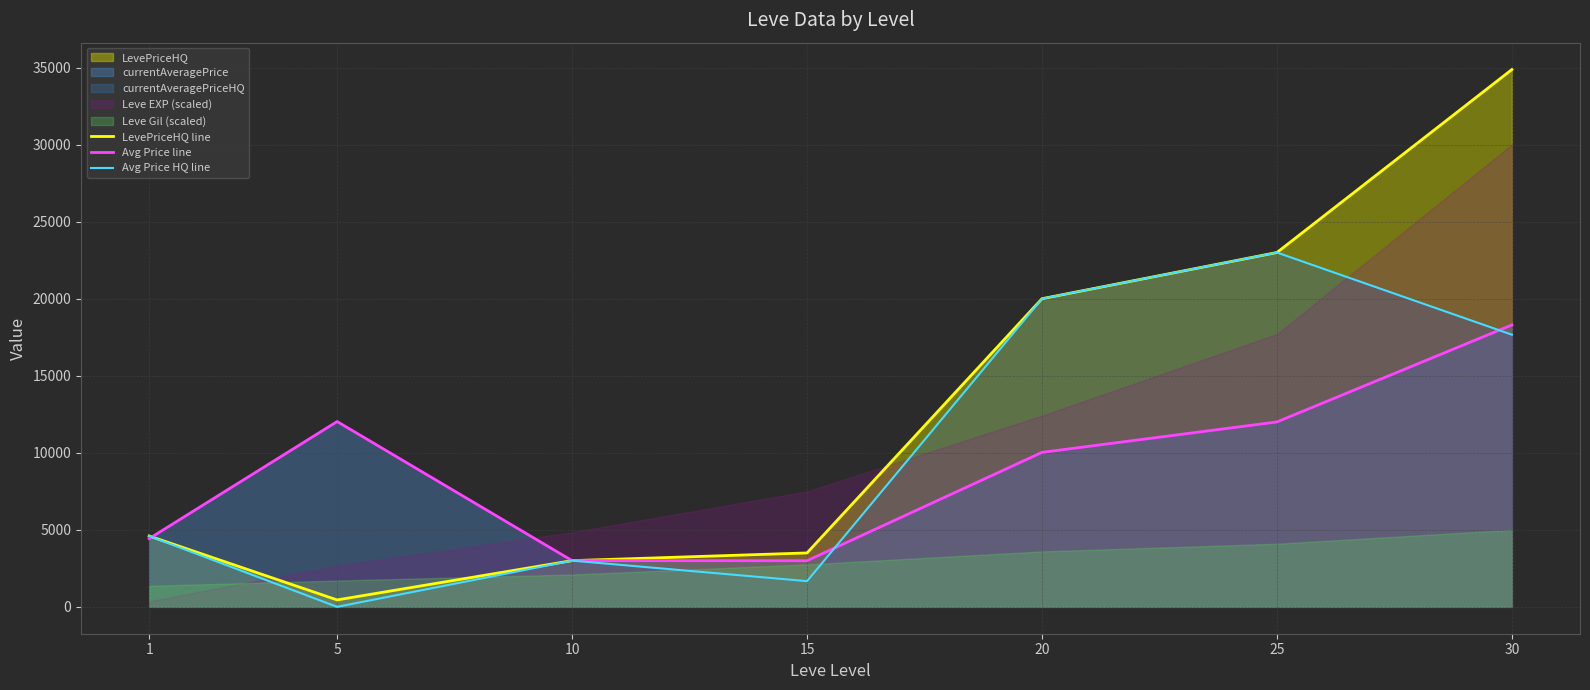

At which category does Avg Price line reach its first local peak?

5